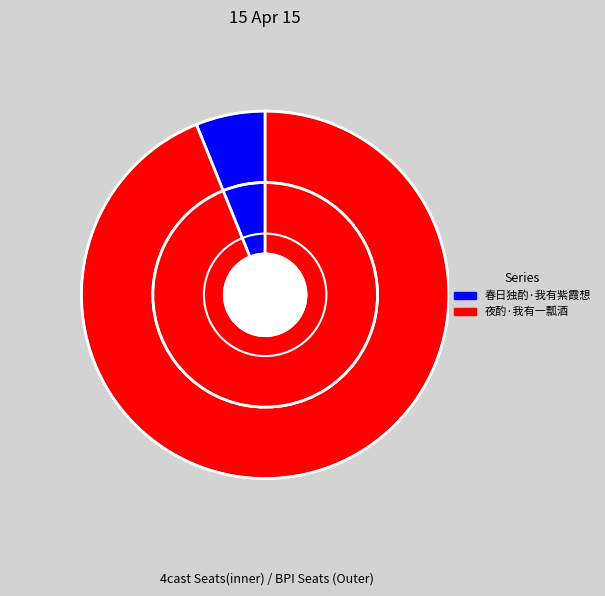

What is the change in value from 春日独酌·我有紫霞想 to 夜酌·我有一瓢酒?

+77973